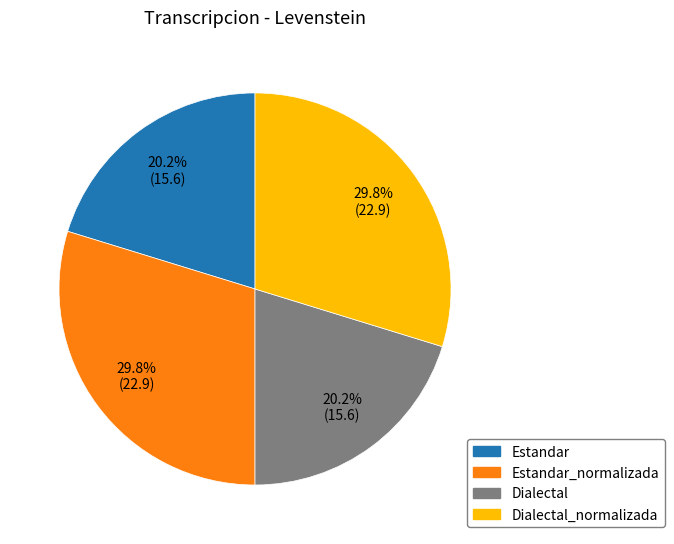

Is there a majority slice in this chart?

No